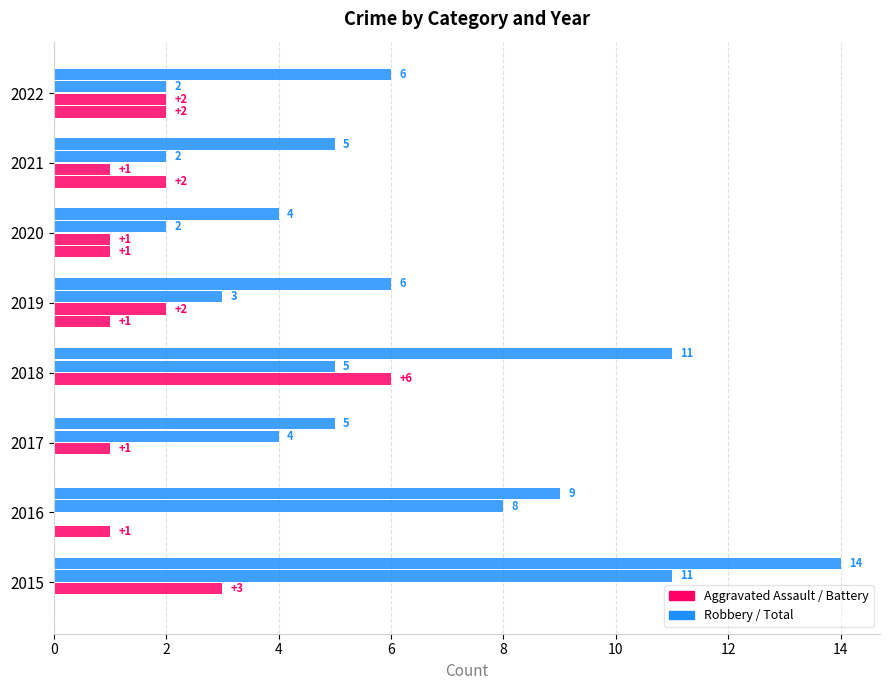

Is it true that Total equals 5 at 2017?

True